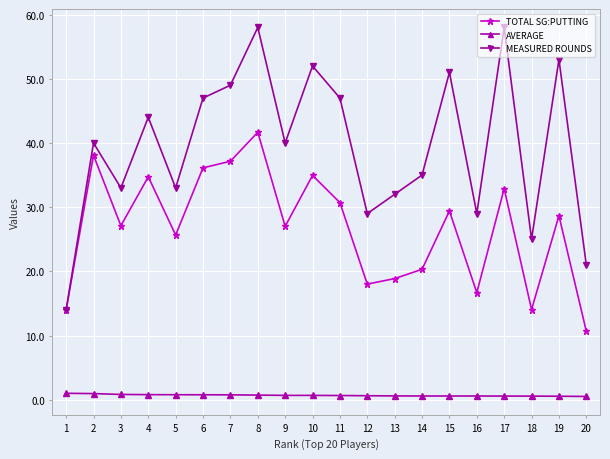

True or false: AVERAGE has a value of 0.5 at 20.

True